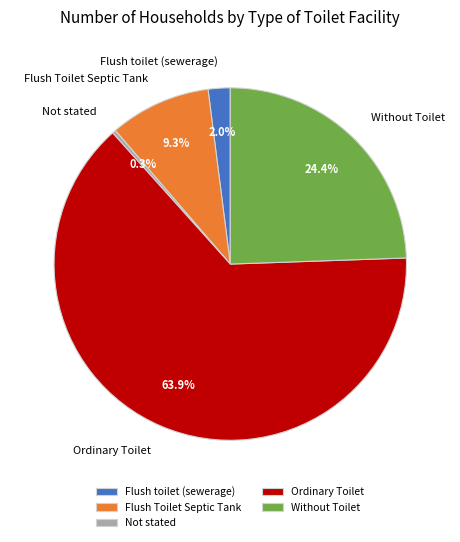

How many segments does this pie chart have?

5